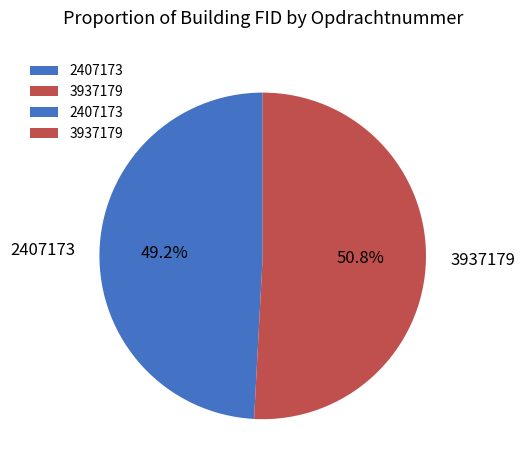

Approximately how many times larger is the value at 3937179 compared to 2407173?

1.0